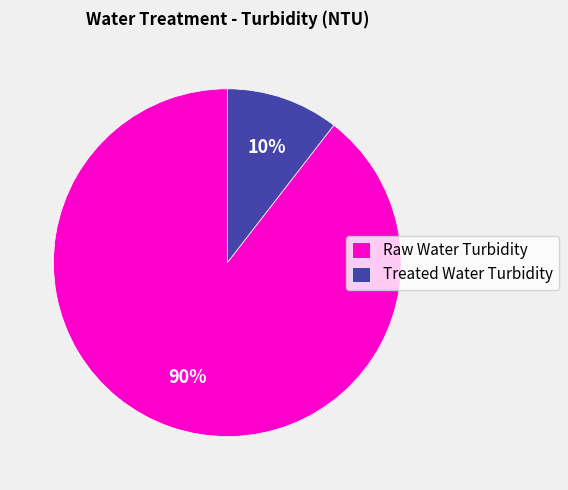

To the nearest percent, what portion does Raw Water Turbidity represent?

90%